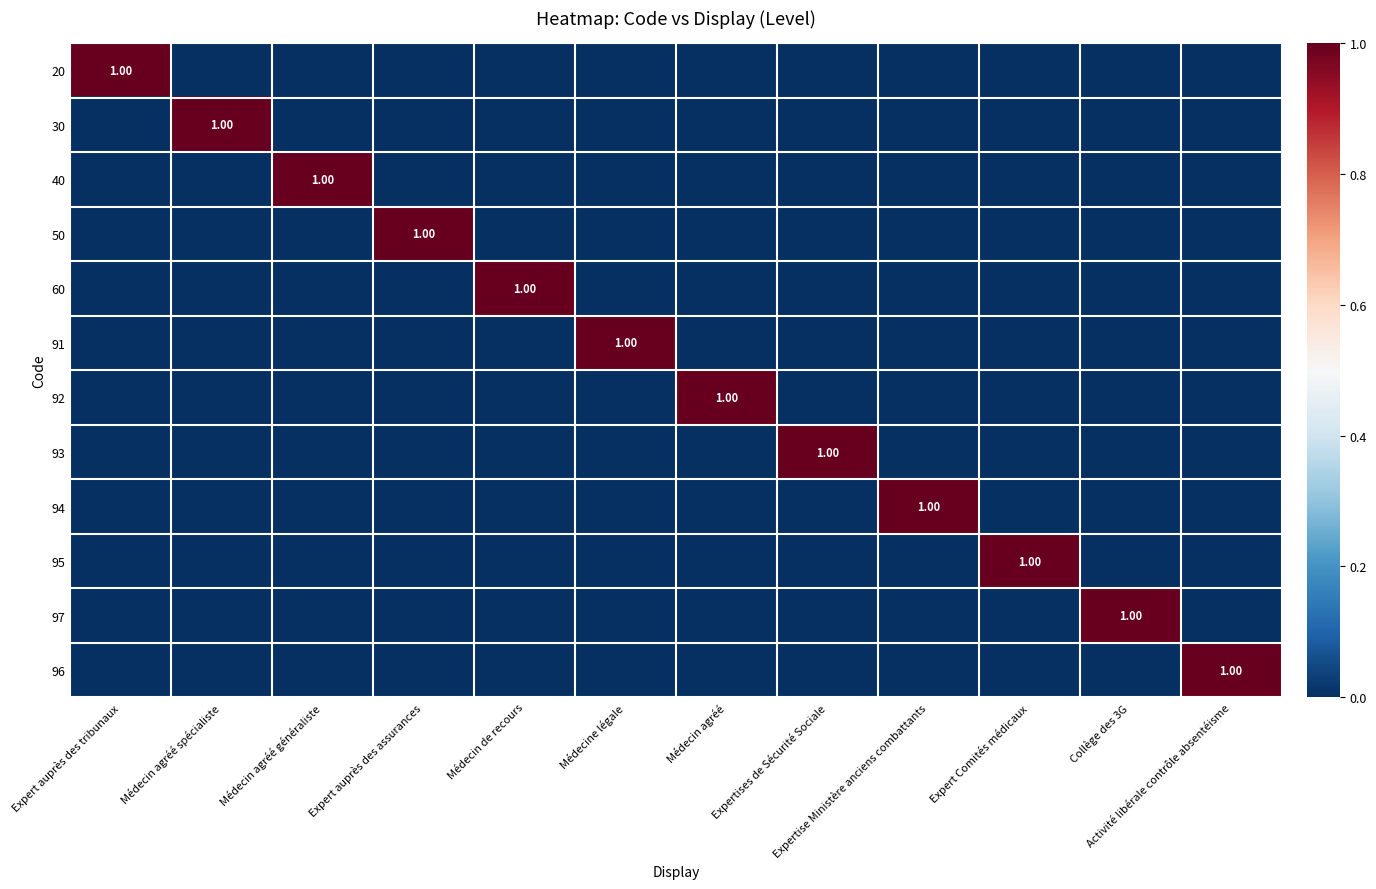

At Médecin agréé, list the series in order from largest to smallest.

92, 20, 30, 40, 50, 60, 91, 93, 94, 95, 97, 96